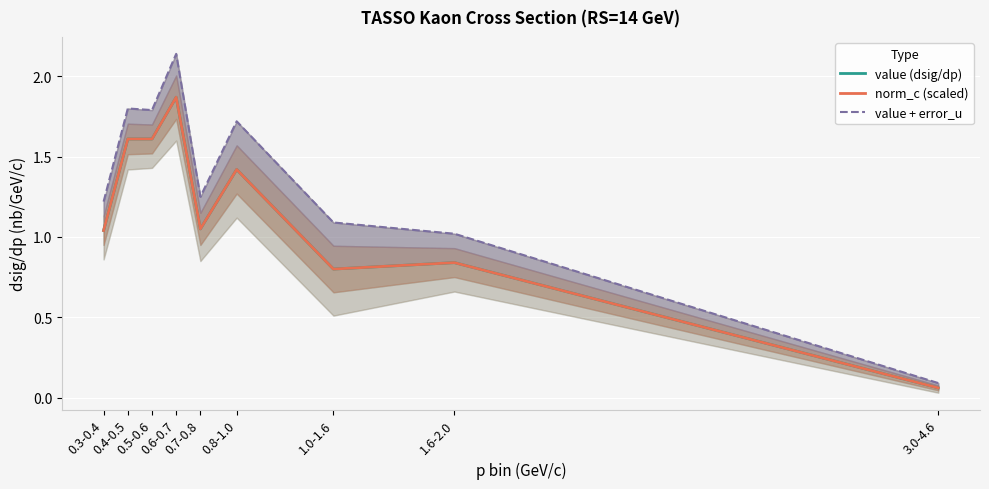

Is the value of norm_c (scaled) at 1.6-2.0 greater than the value of value (dsig/dp) at 1.6-2.0?

Yes